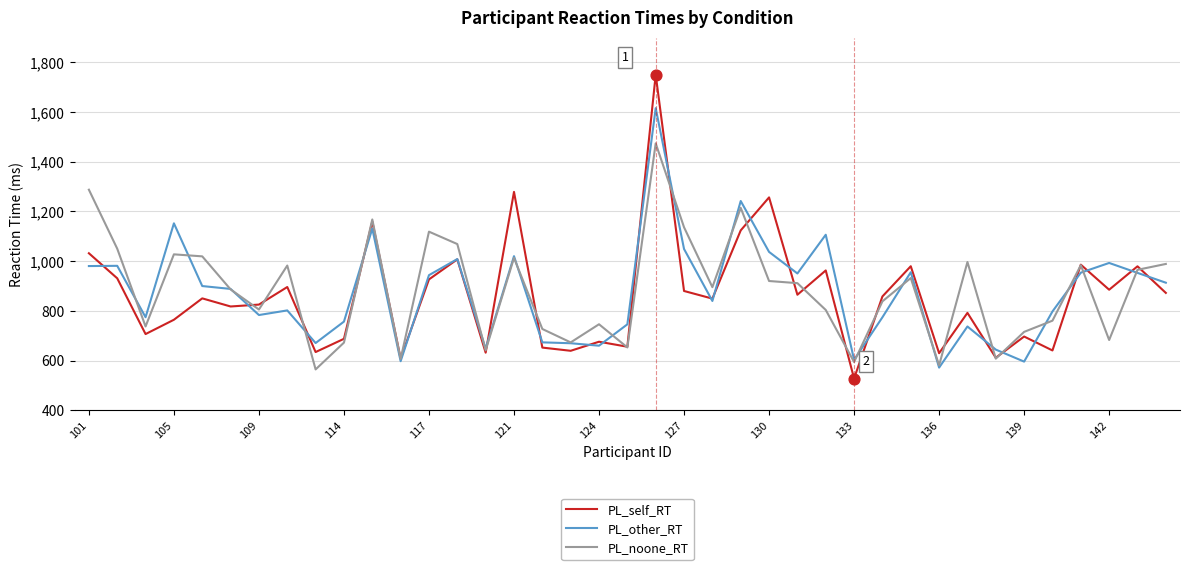

What is the minimum value shown in the chart?

527.7